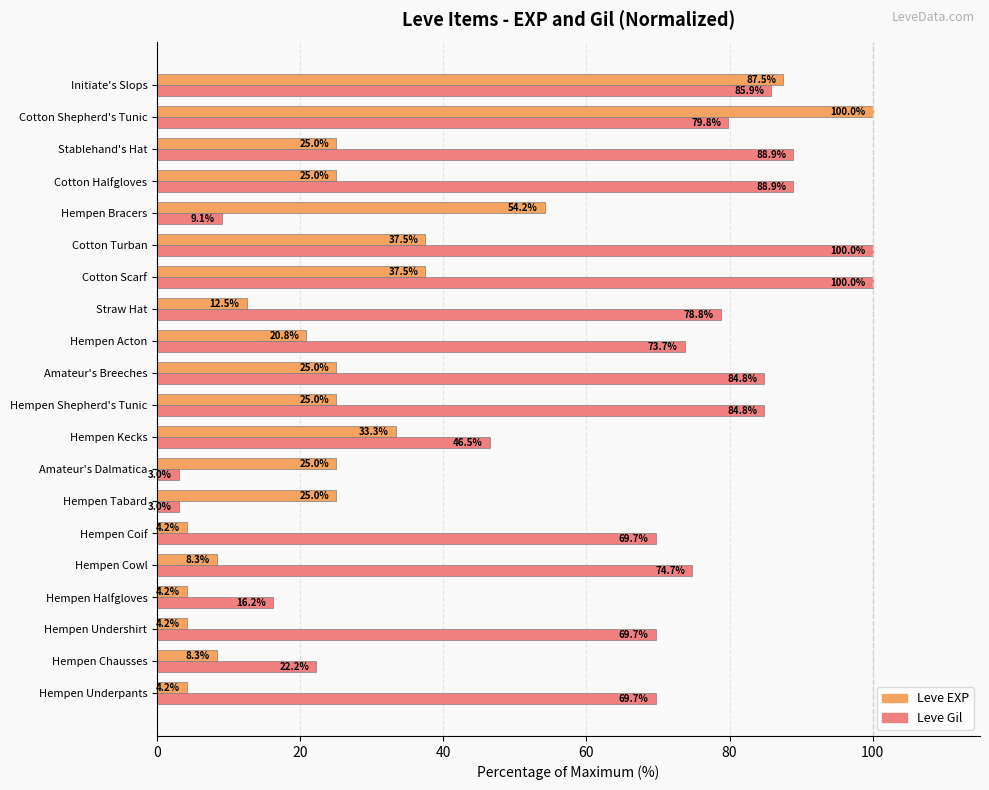

Rank the series at Amateur's Breeches from highest to lowest value.

Leve Gil, Leve EXP